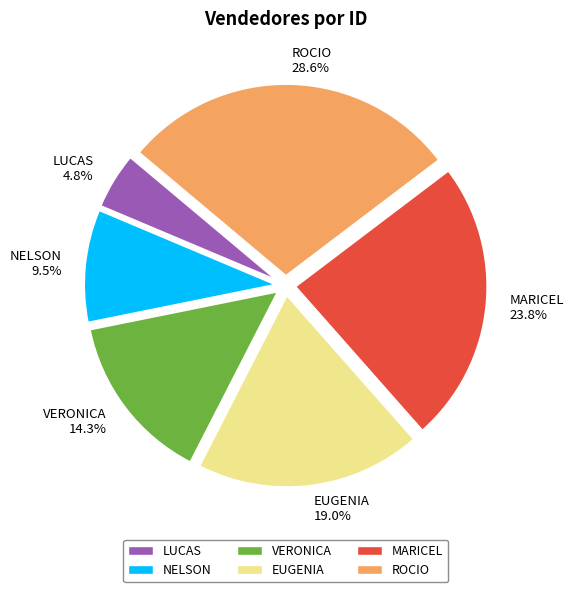

Approximately how many times larger is the value at ROCIO 28.6% compared to NELSON 9.5%?

3.0